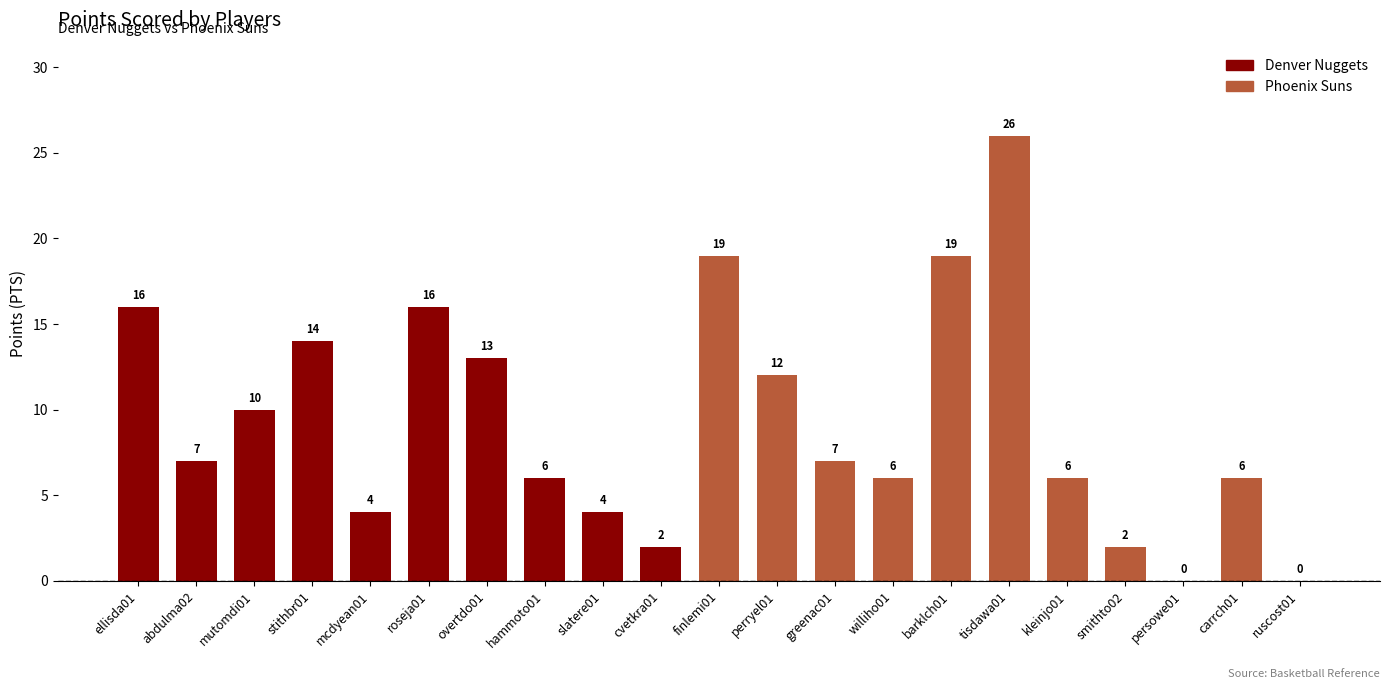

What is the maximum value shown in the chart?

26